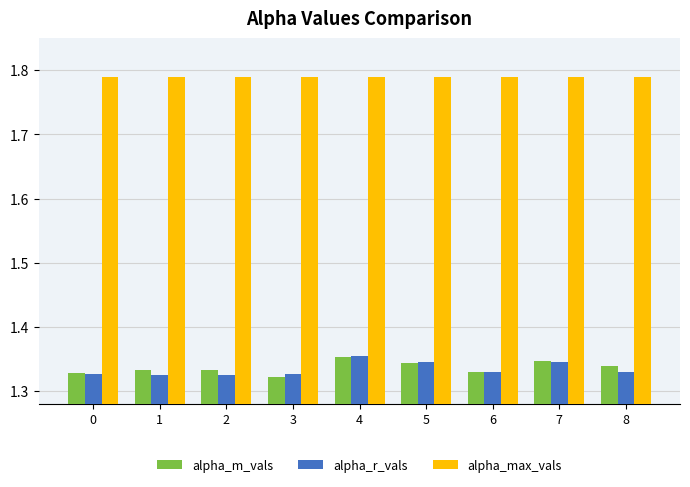

What is the spread (max minus min) of values at 7?

0.4